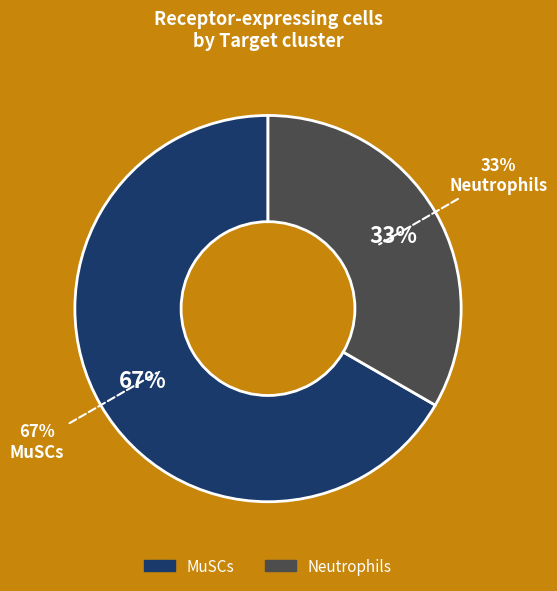

How many slices are in this pie chart?

2